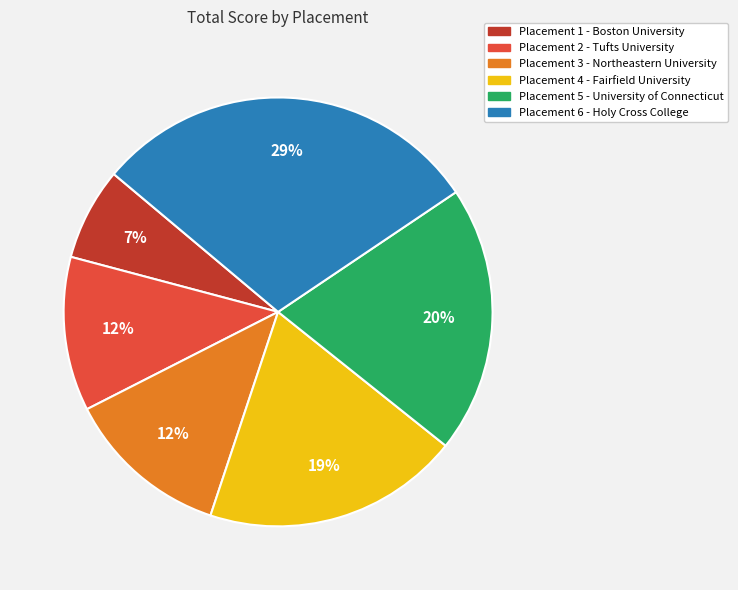

To the nearest percent, what is the average slice percentage?

17%